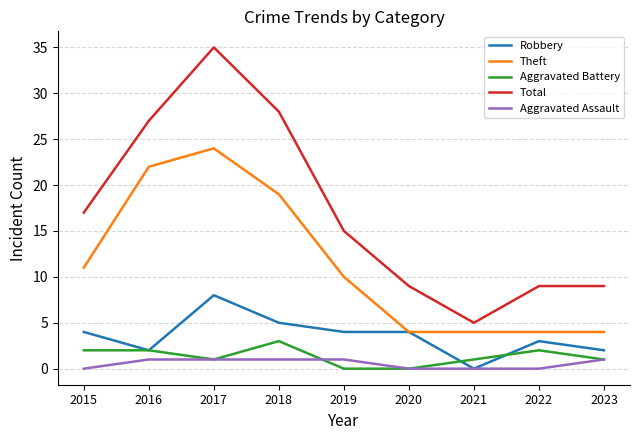

What is the highest value of the Aggravated Battery series?

3